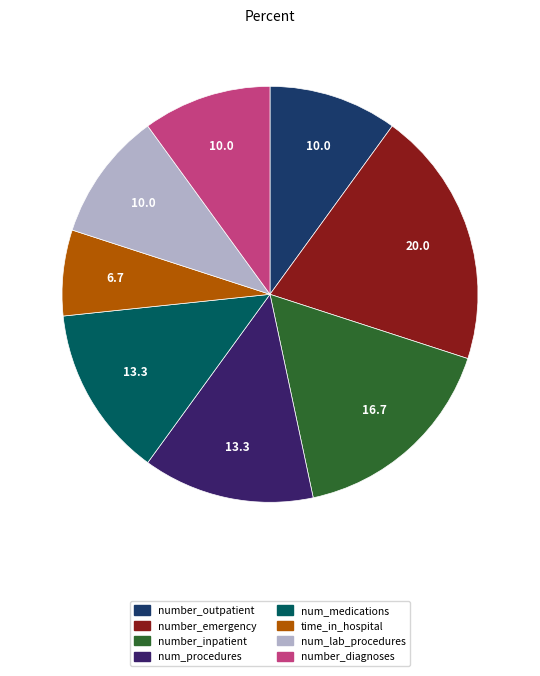

True or false: number_outpatient accounts for 15% of the total.

False